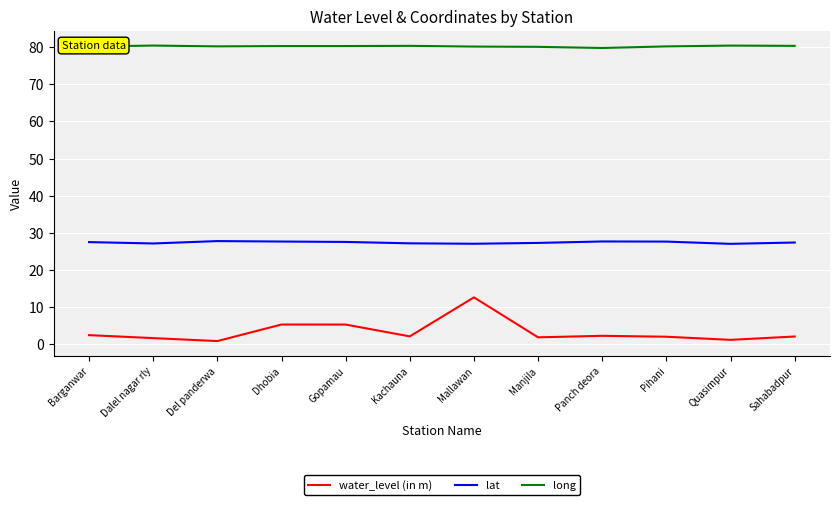

How many lines are shown in the chart?

3